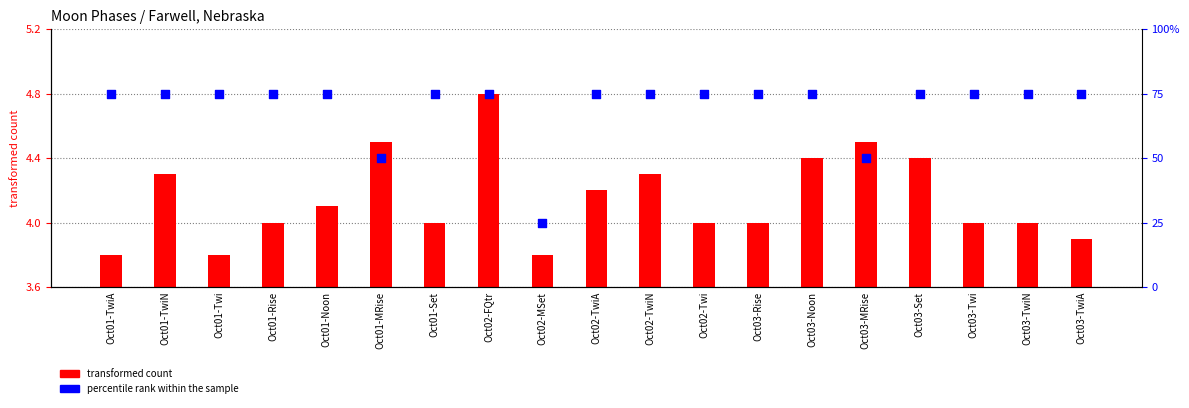

Which series has the widest spread of Y values?

percentile rank within the sample